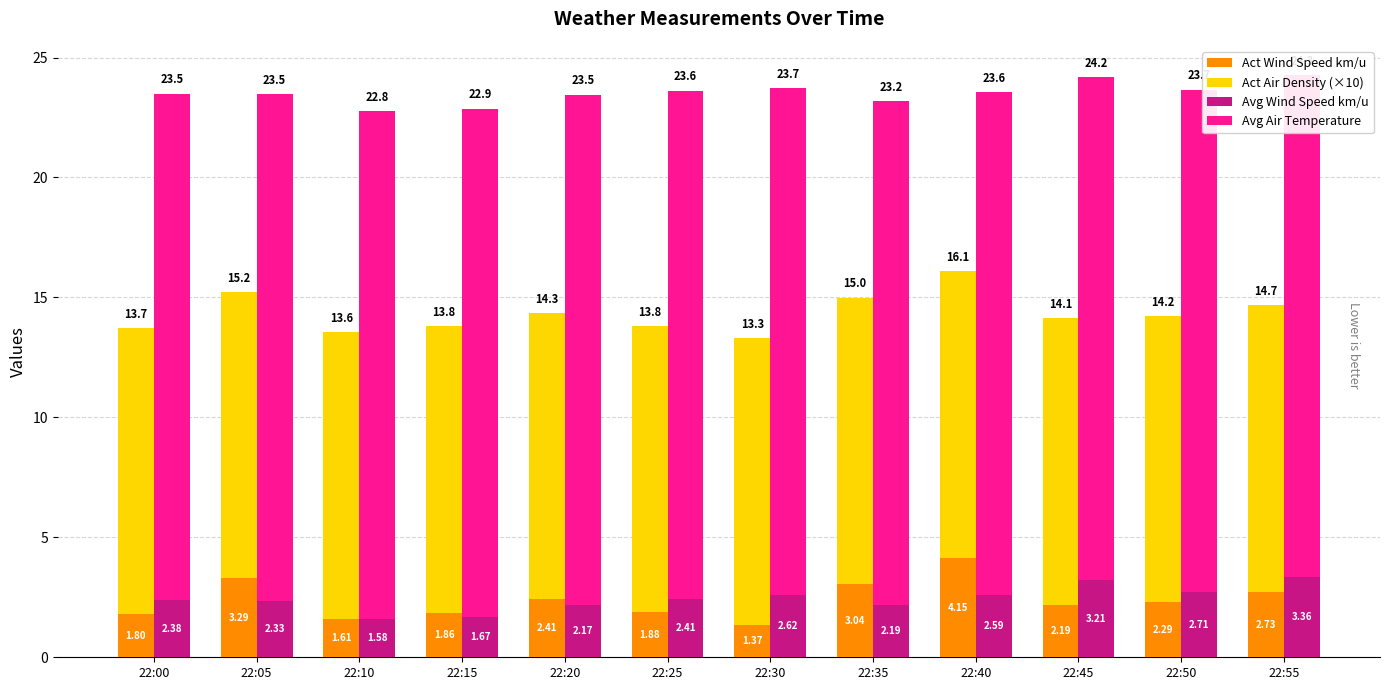

The value of Act Air Density (×10) at 22:50 is 16.0. True or false?

False